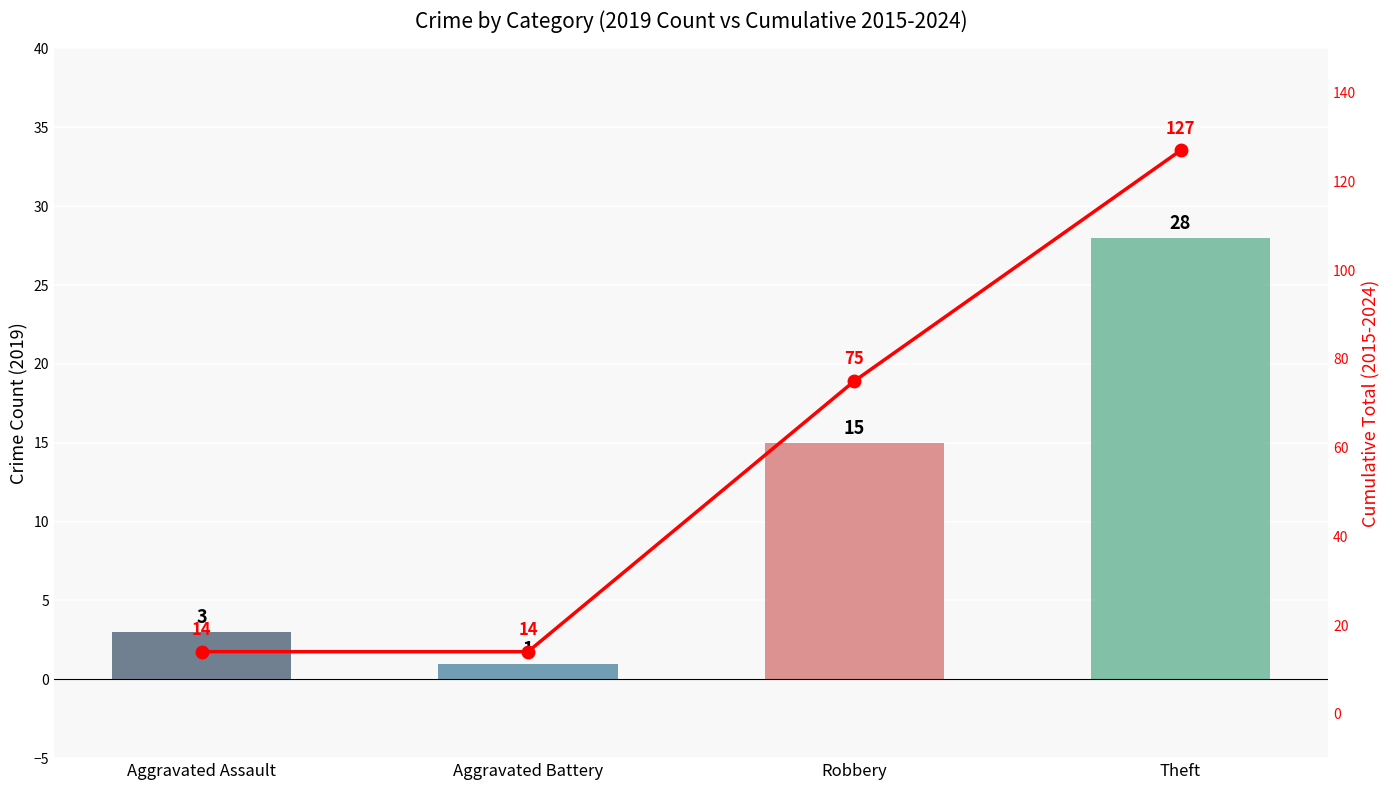

Rank the categories by value from highest to lowest.

Theft, Robbery, Aggravated Assault, Aggravated Battery